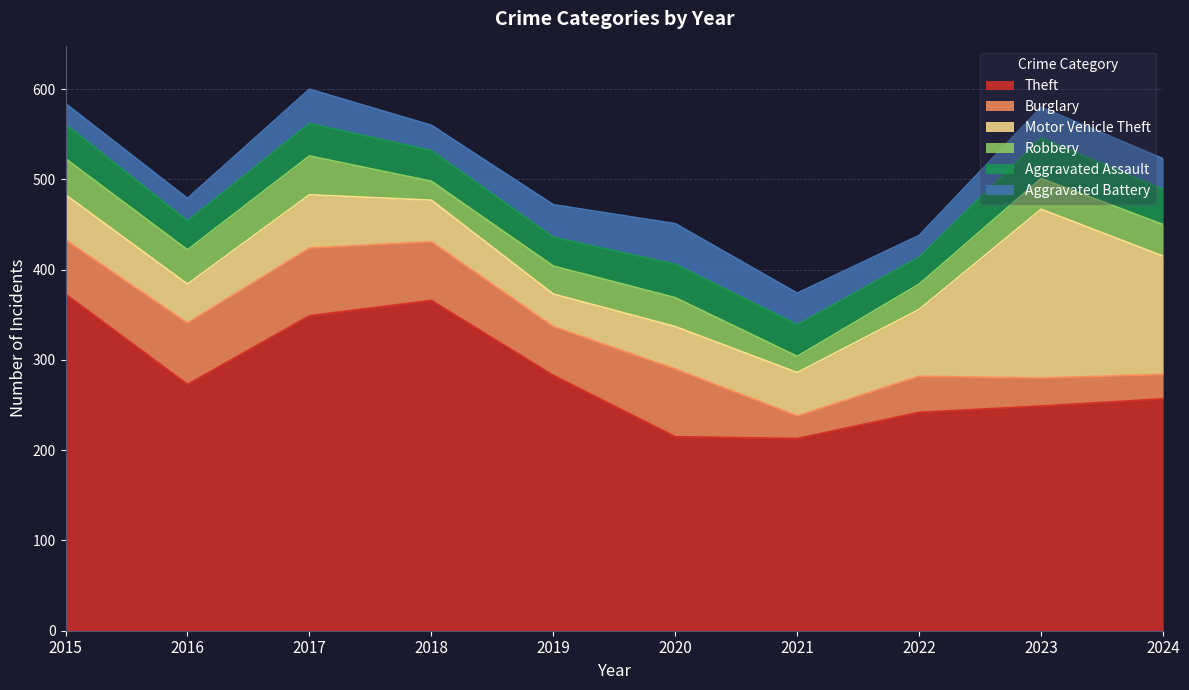

What is the difference between the second highest and second lowest values in the Burglary series?

48